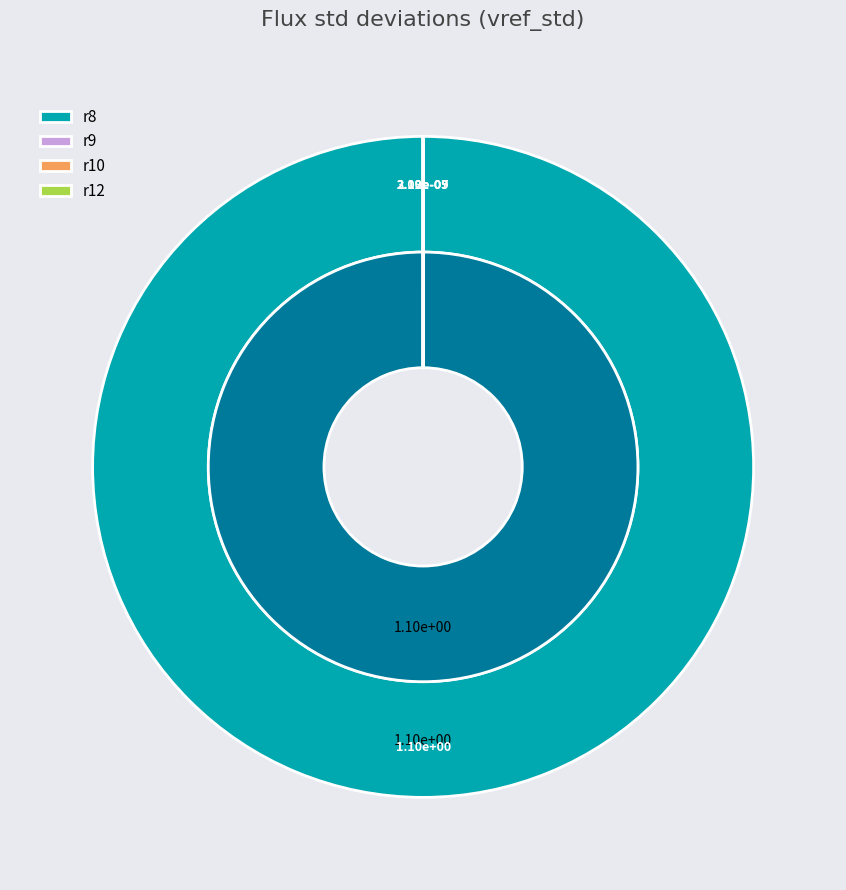

What percentage do r8 and r9 together represent?

100.0%